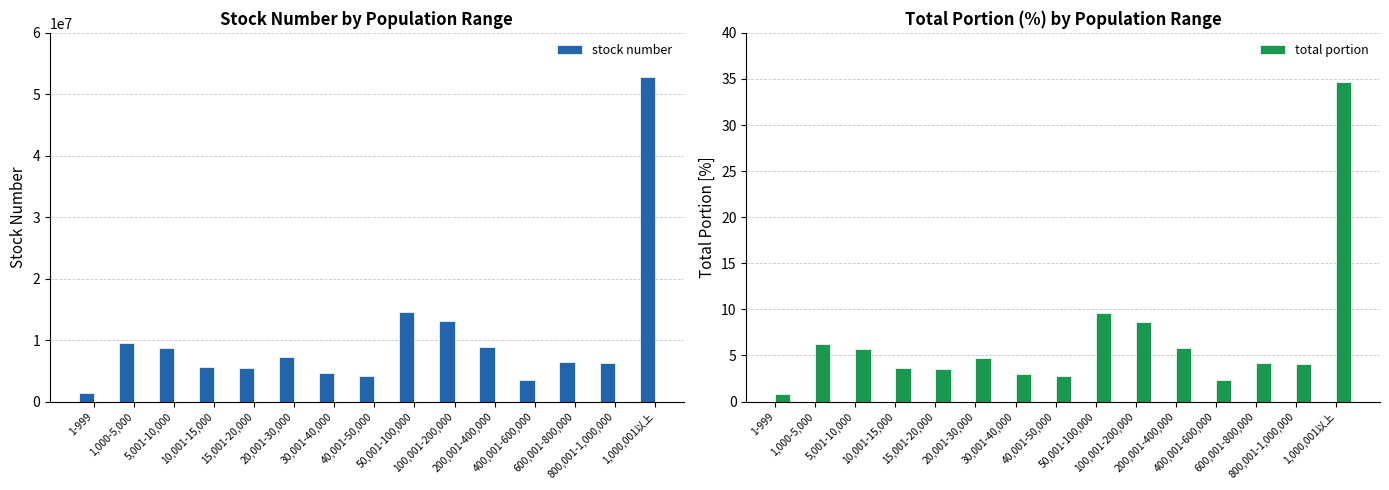

Where is stock number nearest to the value 27067439?

50,001-100,000